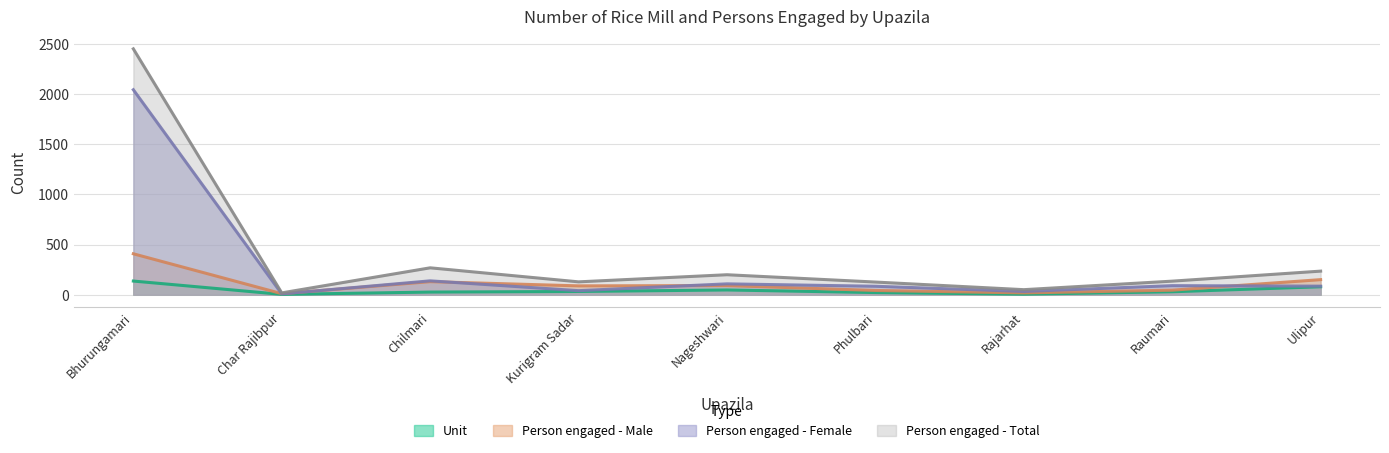

What is the value of the Person engaged - Total point at the 6th from the left?

126